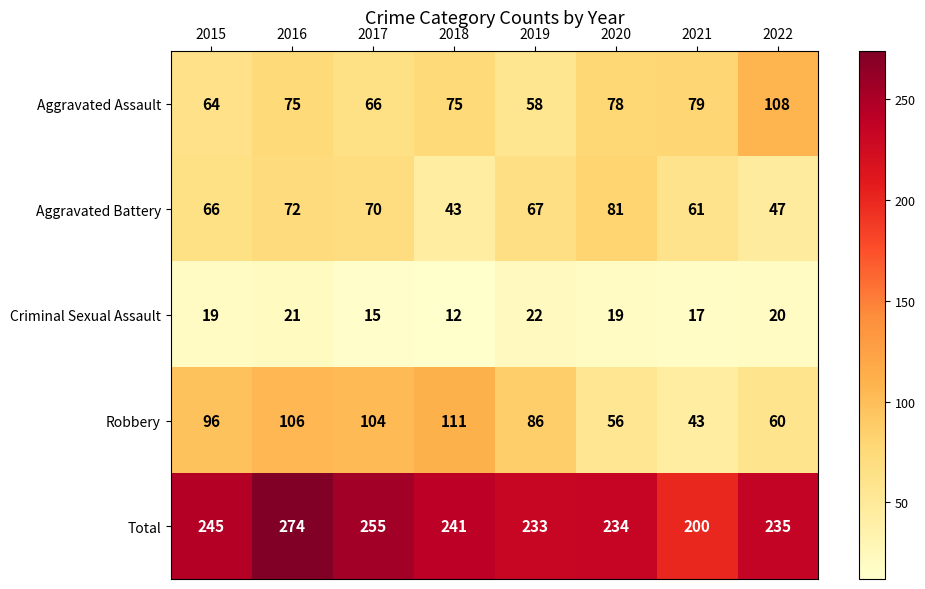

Where is Aggravated Battery nearest to the value 62?

2021